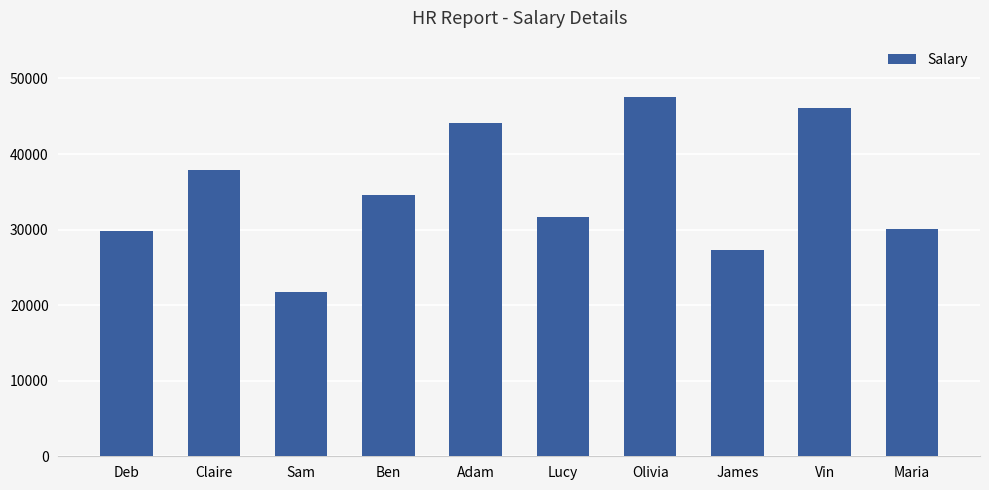

At which label is the value closest to 34641?

Ben